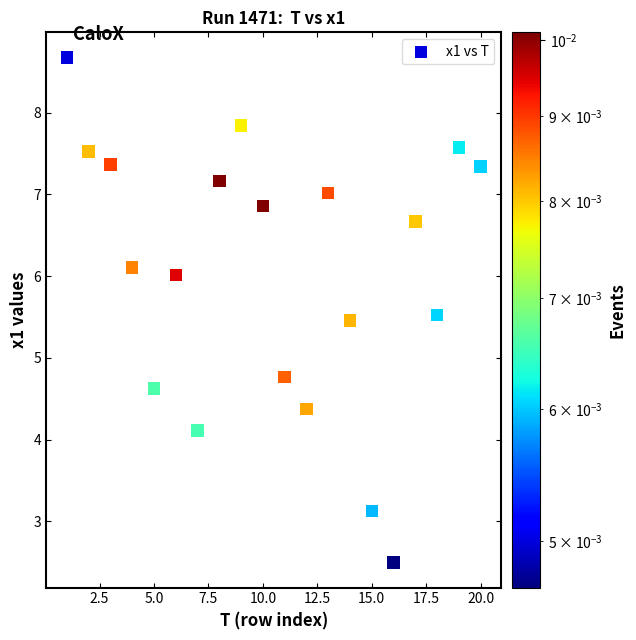

What is the range of Y values (max minus min)?

6.2